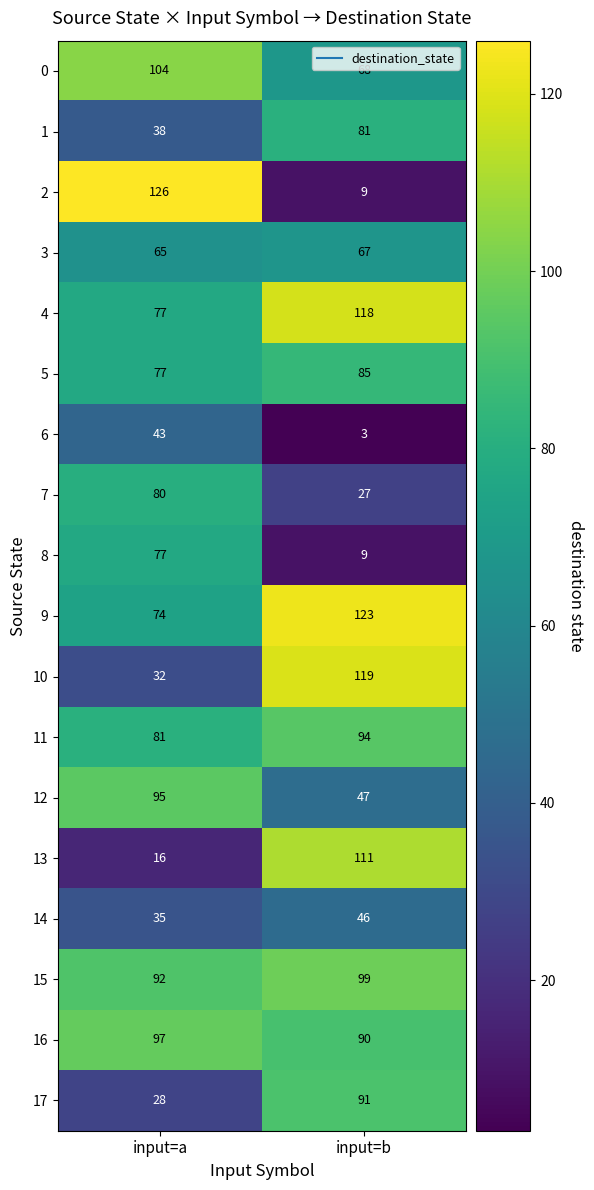

At which label does 8 reach its minimum?

input=b